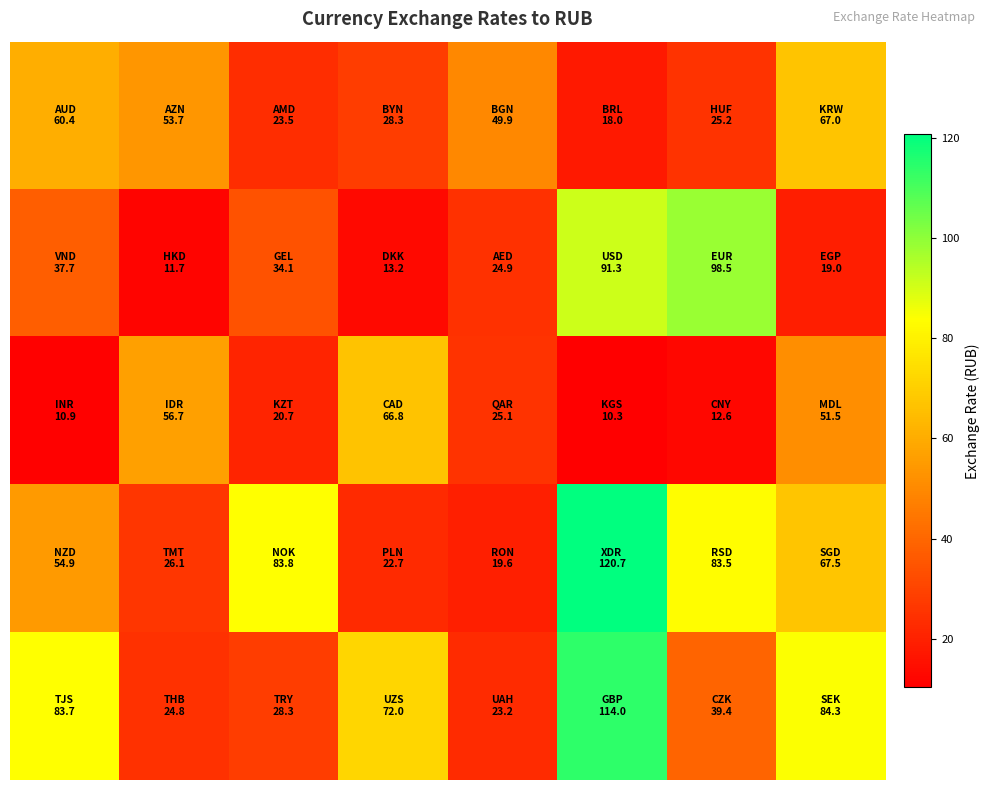

Count the number of data series in this chart.

5